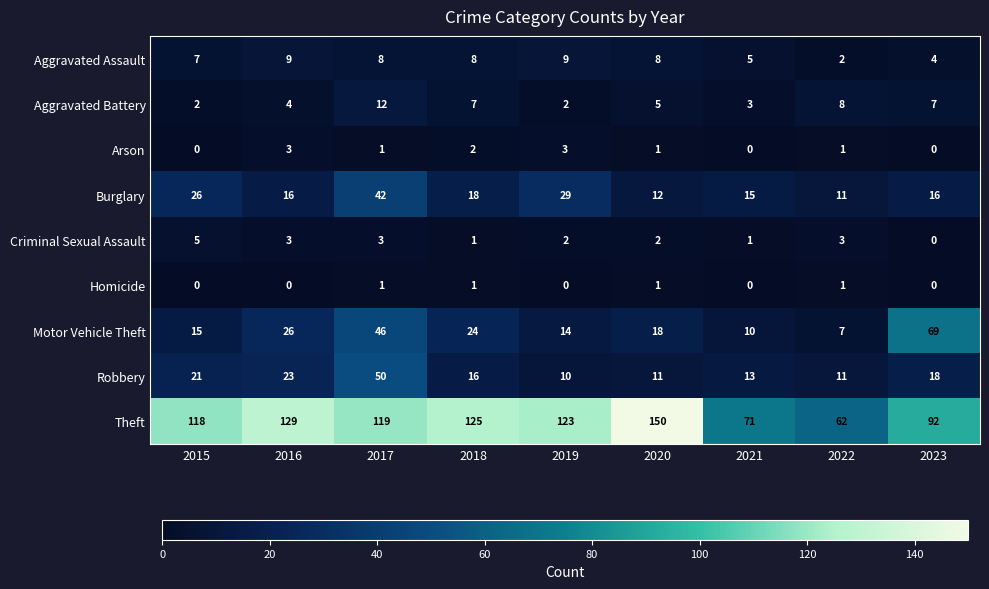

What is the spread (max minus min) of values at 2022?

61